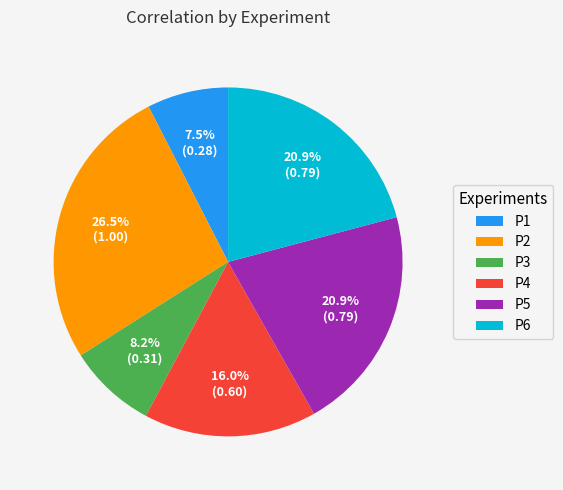

What is the smallest slice in the pie chart?

P1